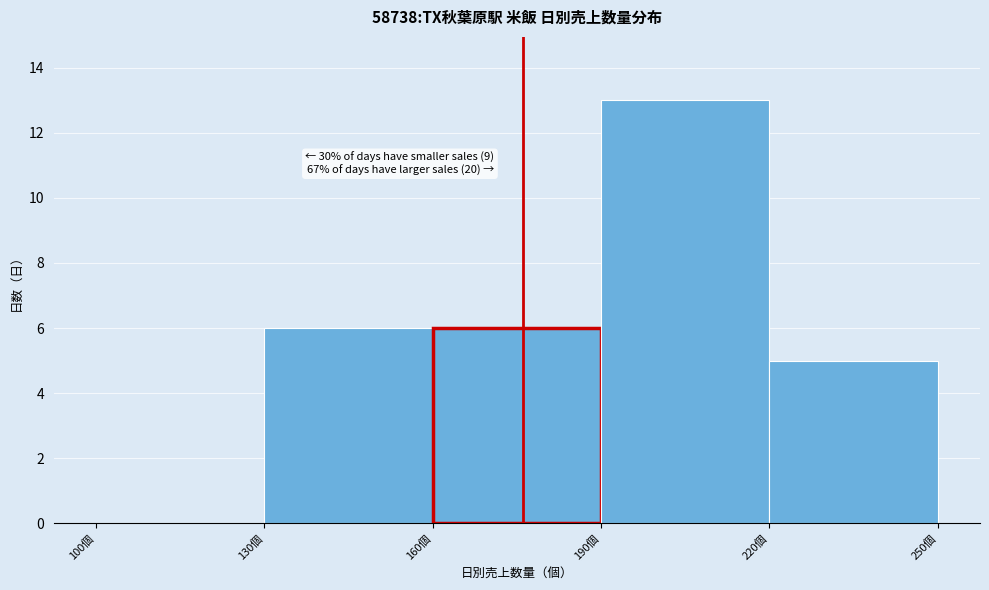

Which range on the x-axis has the tallest bar?

190 to 220